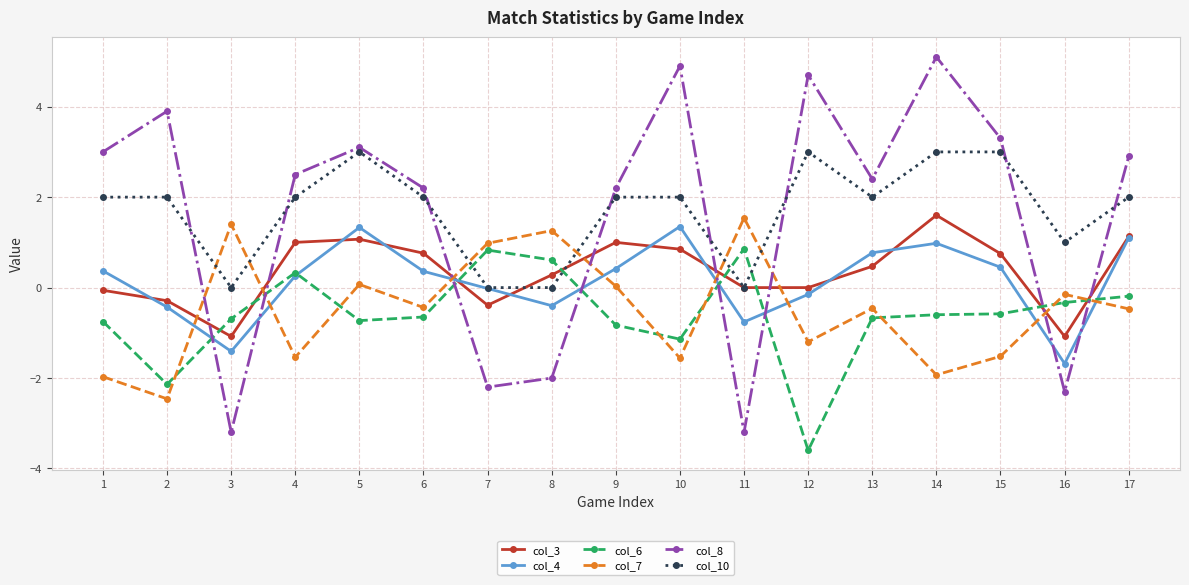

Does the chart have visible grid lines?

Yes